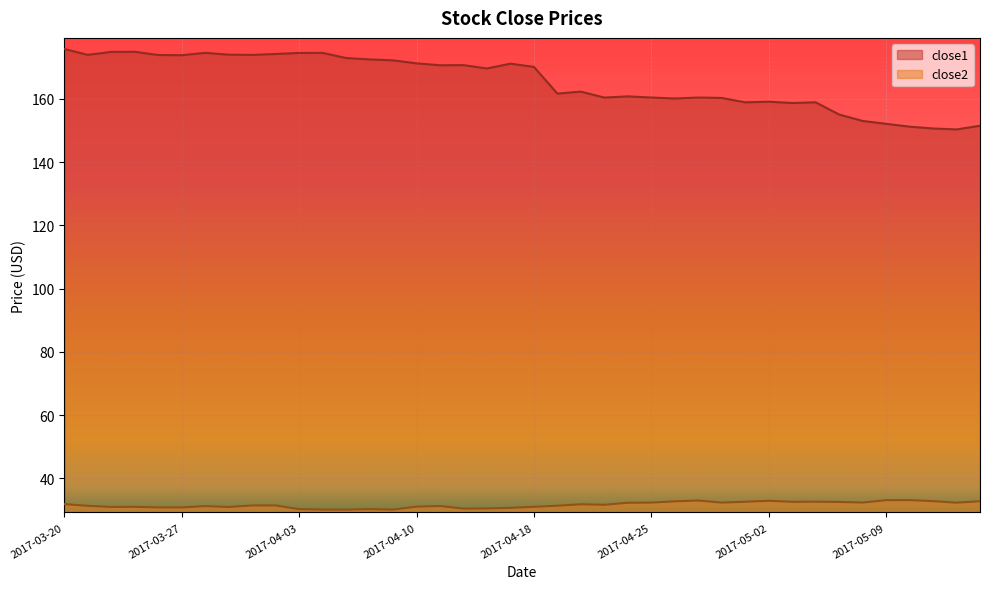

How many lines are shown in the chart?

2